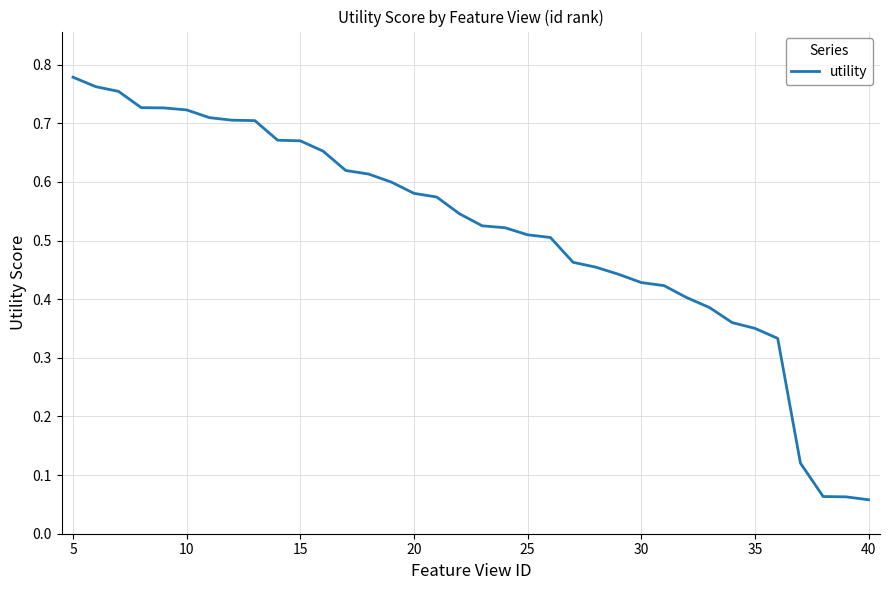

Is this an area chart (filled region under the line)?

No